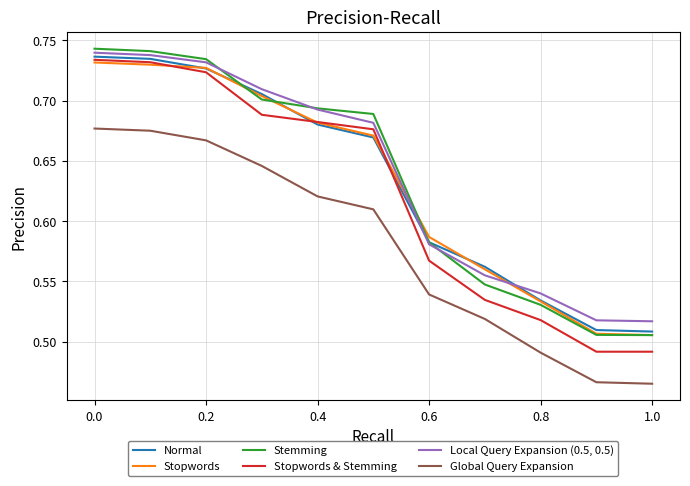

Which series has the widest spread of values?

Stopwords & Stemming